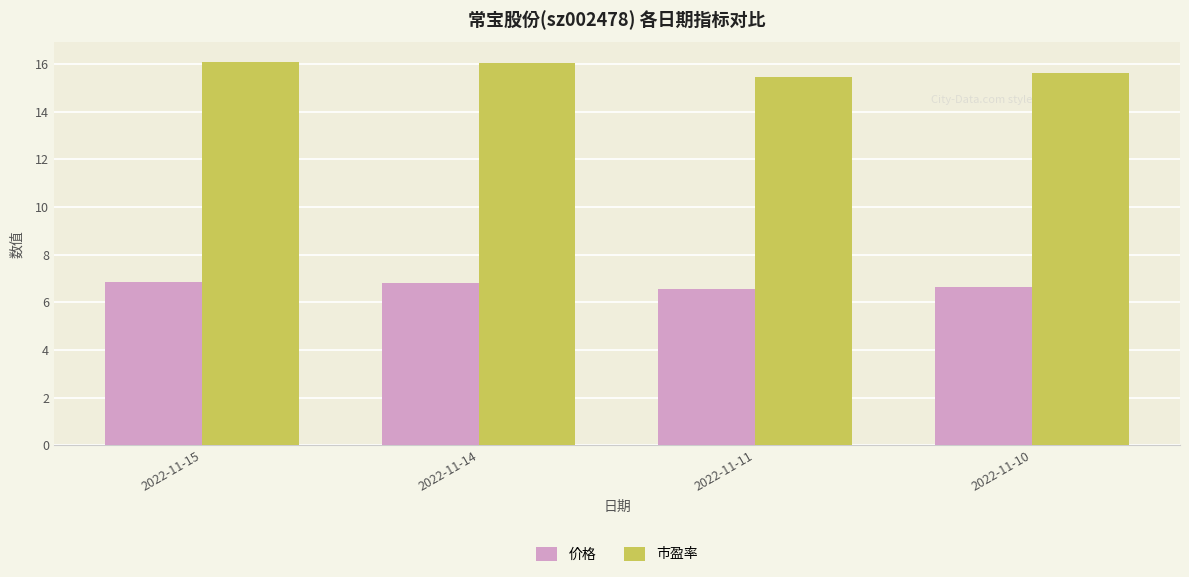

At how many categories does at least one series exceed 13?

4